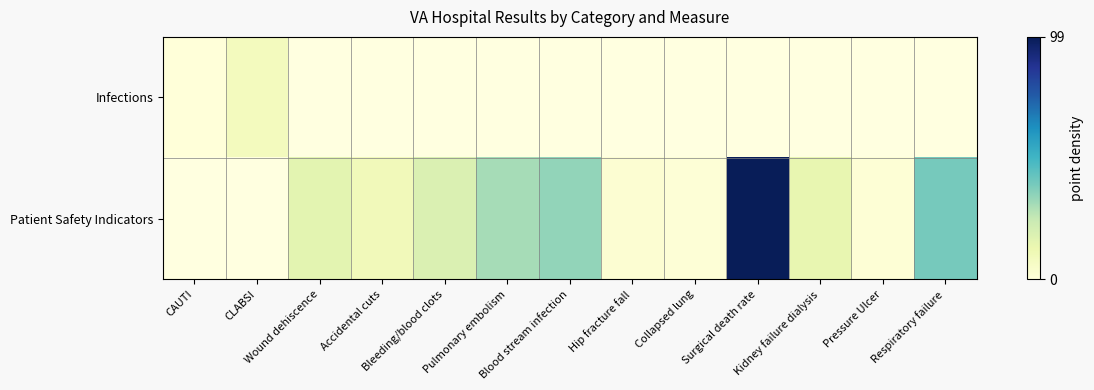

True or false: Patient Safety Indicators has a value of 68.7 at Surgical death rate.

False